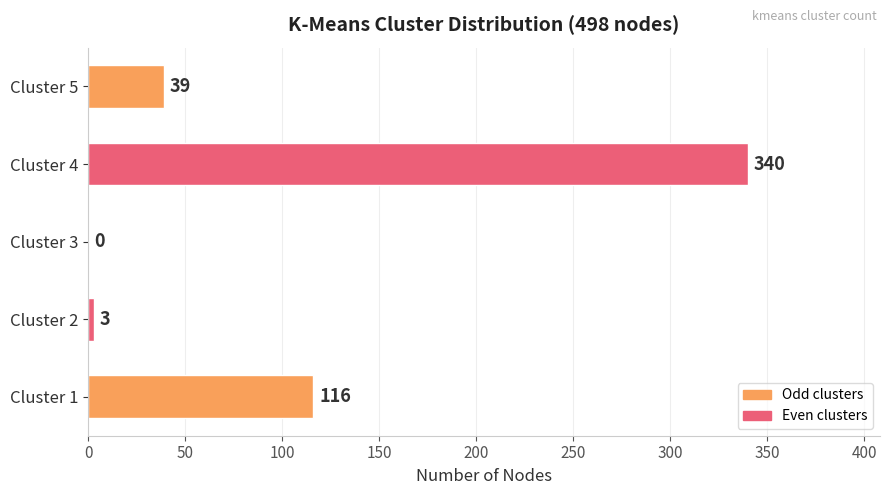

Between Cluster 3 and Cluster 4, which is larger?

Cluster 4